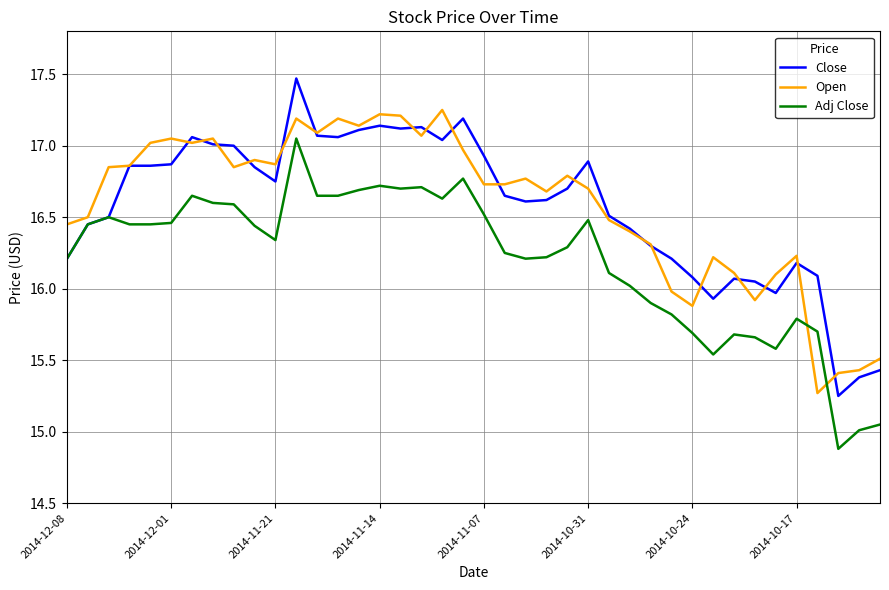

Which series has the largest range (max minus min)?

Close